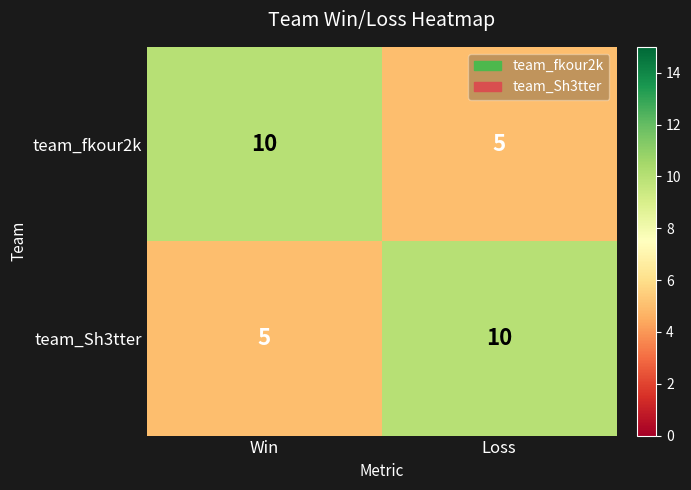

Where is team_fkour2k nearest to the value 7?

Loss